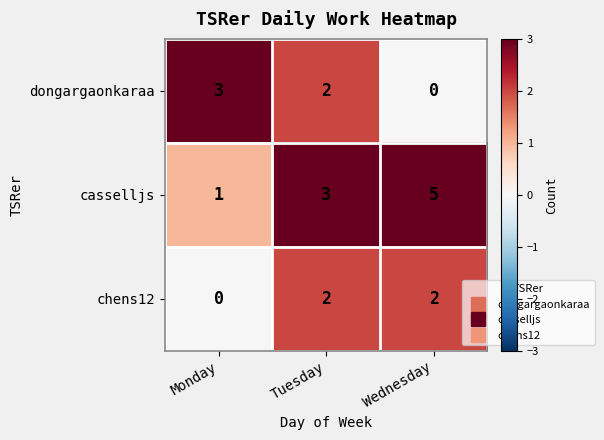

The casselljs series shows 0 at Monday. True or false?

False